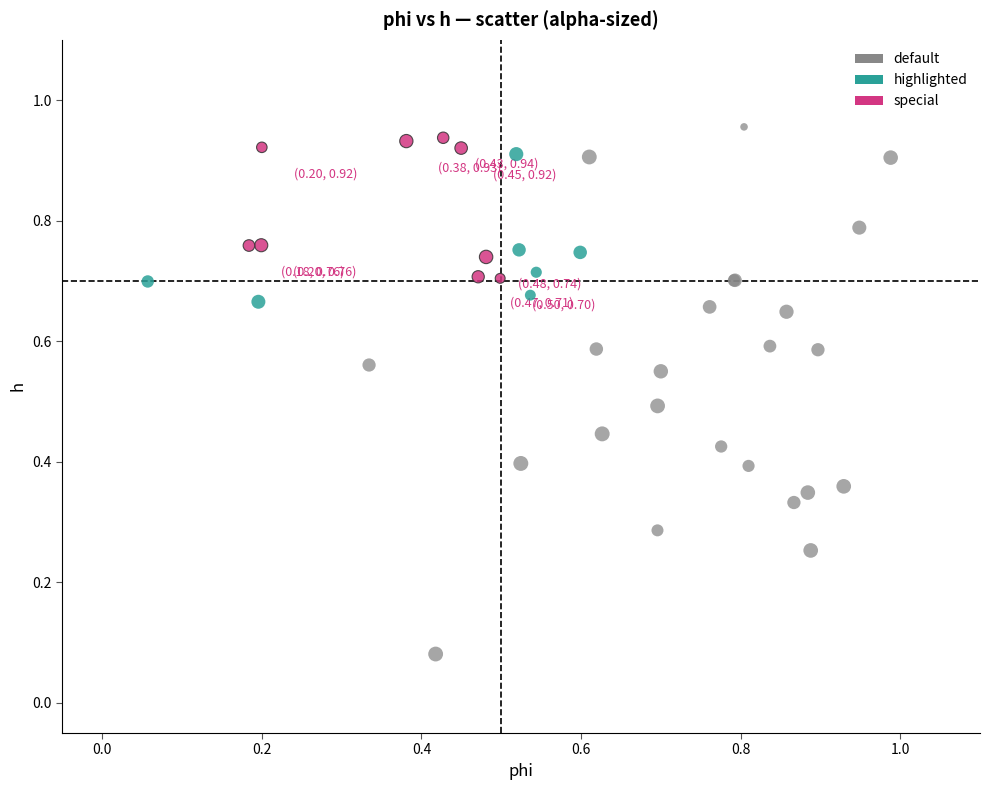

Which series contains the lowest Y value?

default